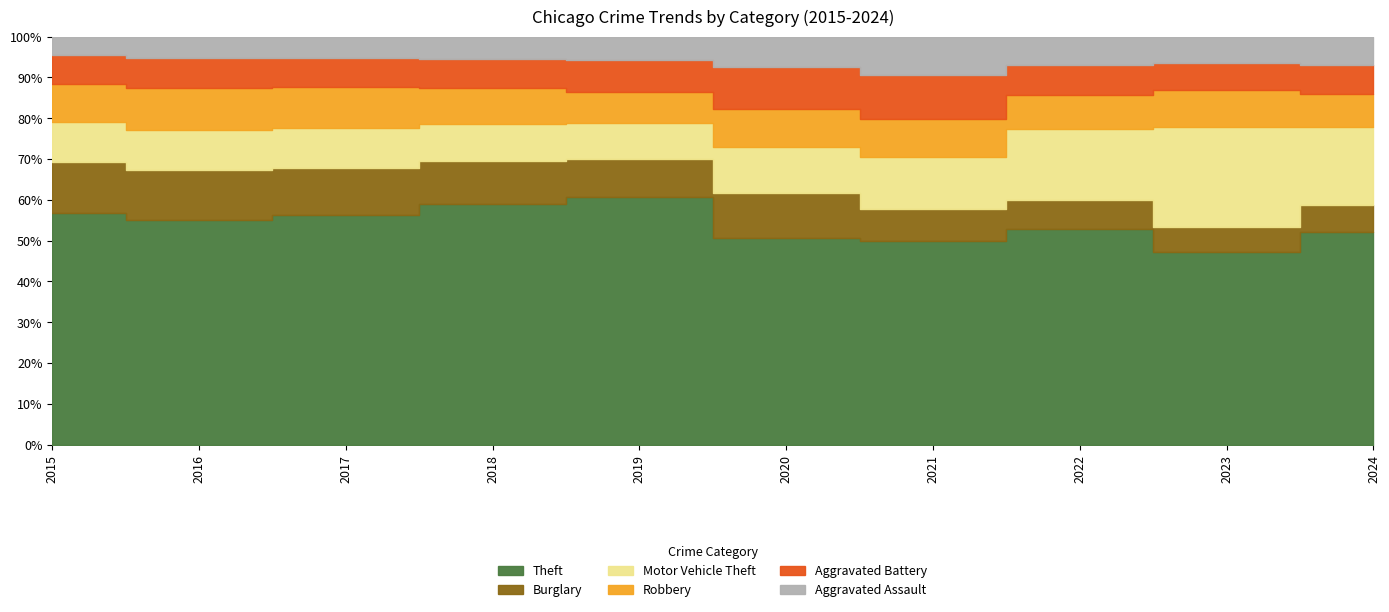

Which series has the largest range (max minus min)?

Theft